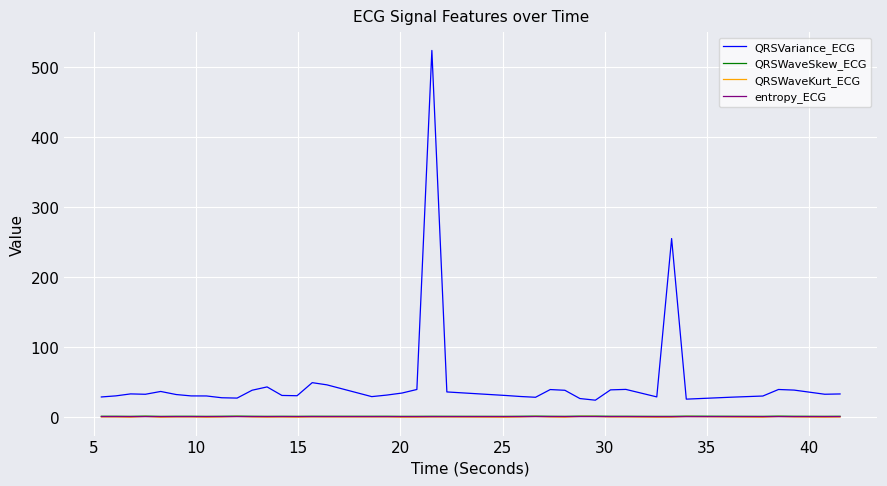

True or false: QRSVariance_ECG and entropy_ECG intersect in this chart.

False